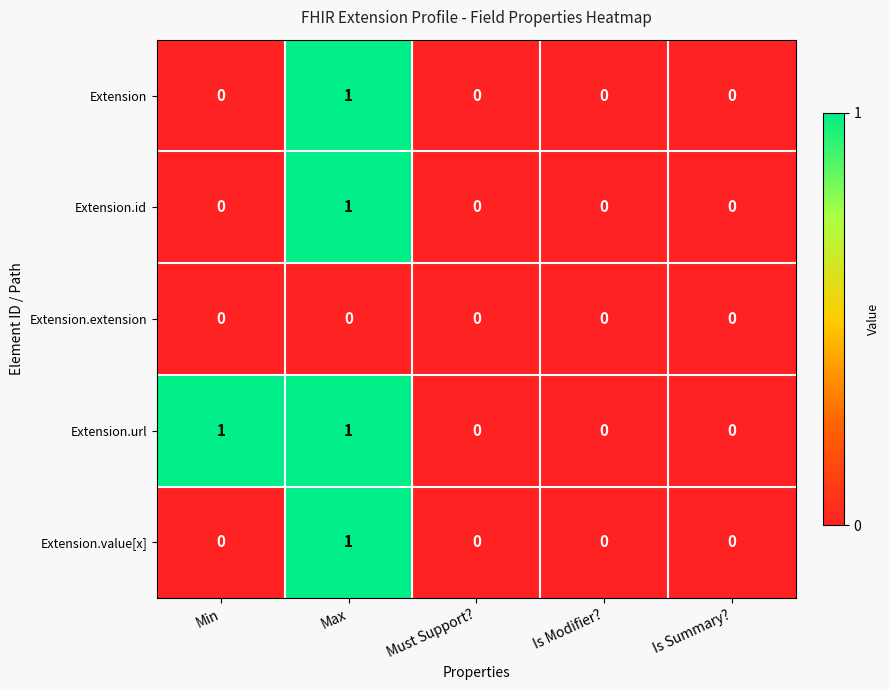

Is it true that Extension.url equals 0 at Must Support??

True